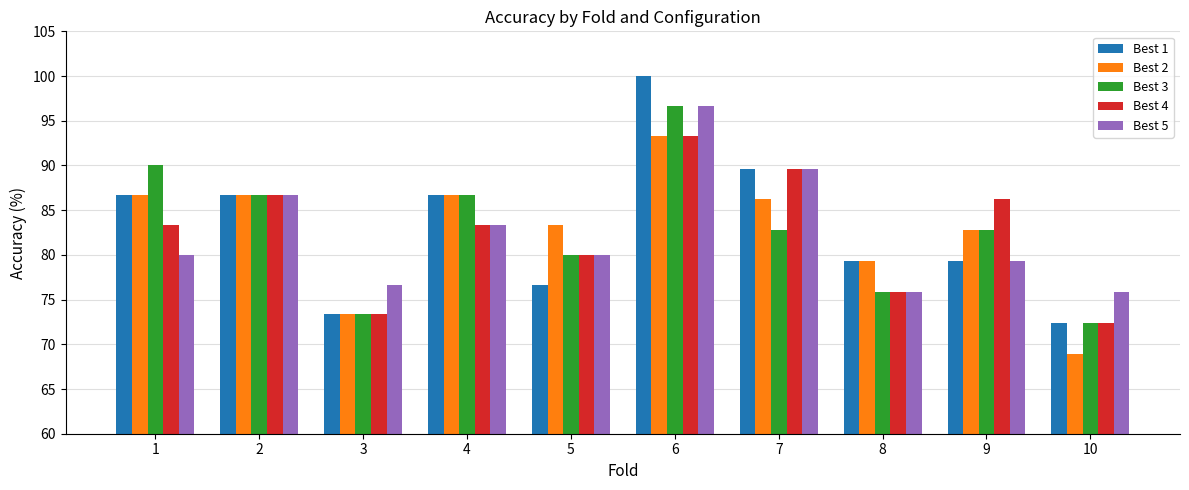

What is the difference between the maximum and minimum values in the Best 1 series?

27.6